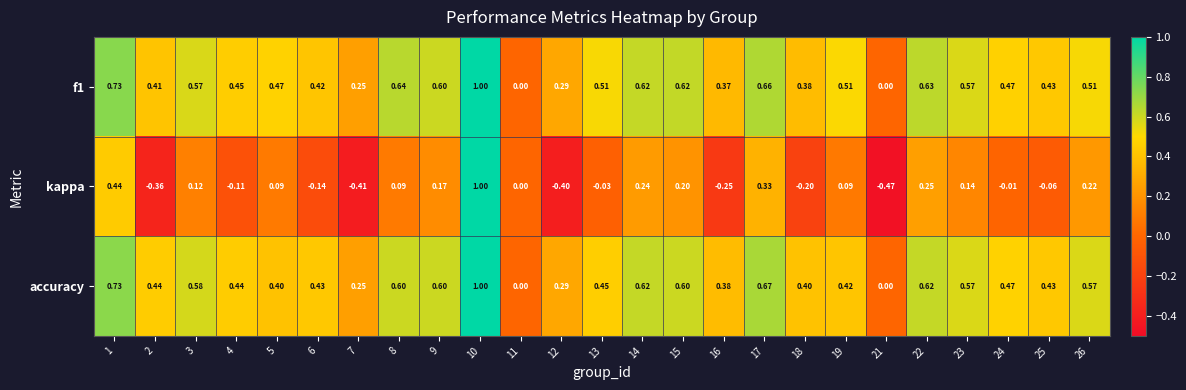

How many distinct data groups are displayed?

3